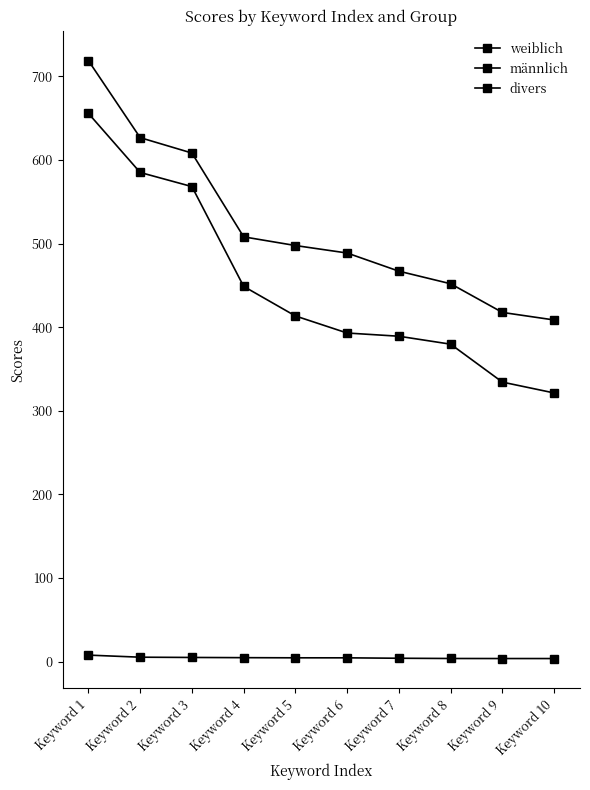

Which series has the widest spread of values?

männlich